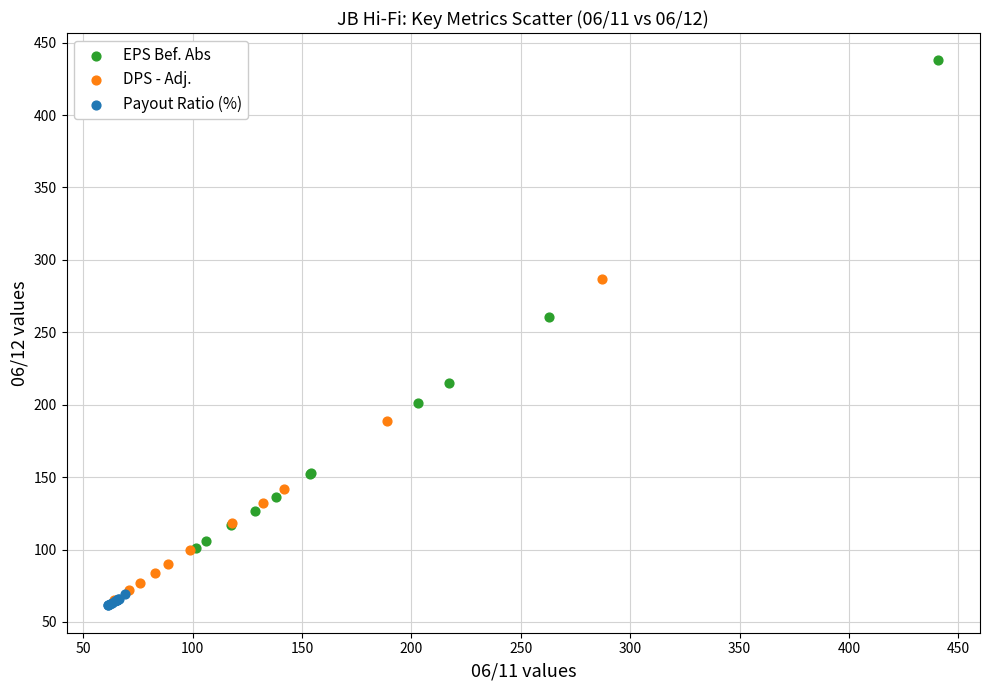

Which series reaches the maximum Y coordinate?

EPS Bef. Abs